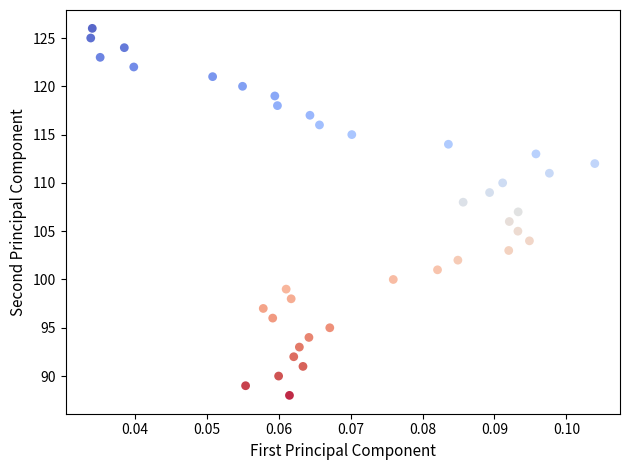

What is the range of Y values (max minus min)?

38